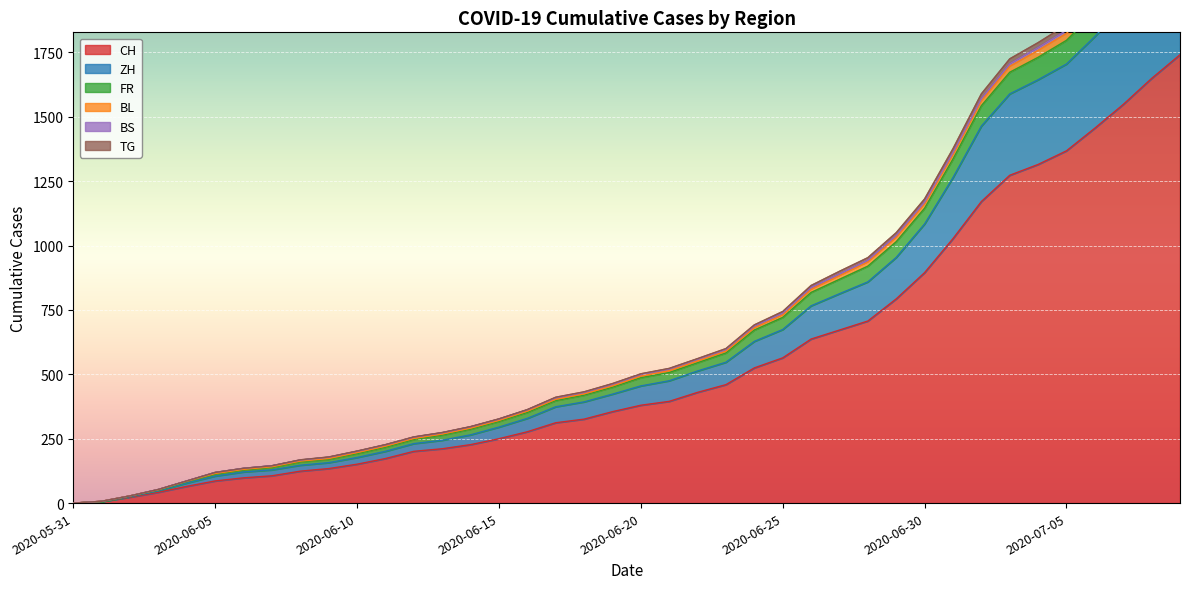

True or false: FR and CH cross at least once.

False